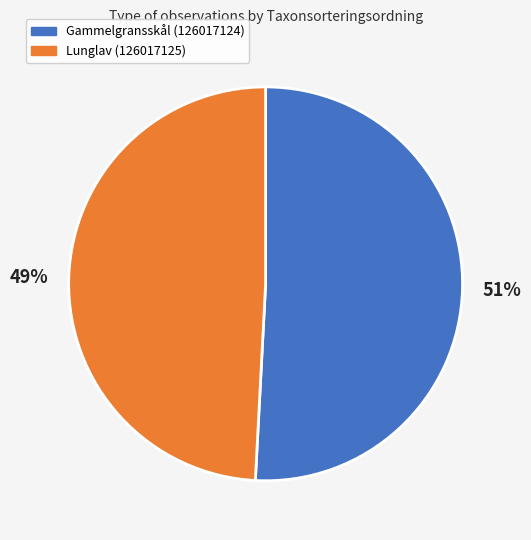

Which slice is the largest?

Gammelgransskål (126017124)